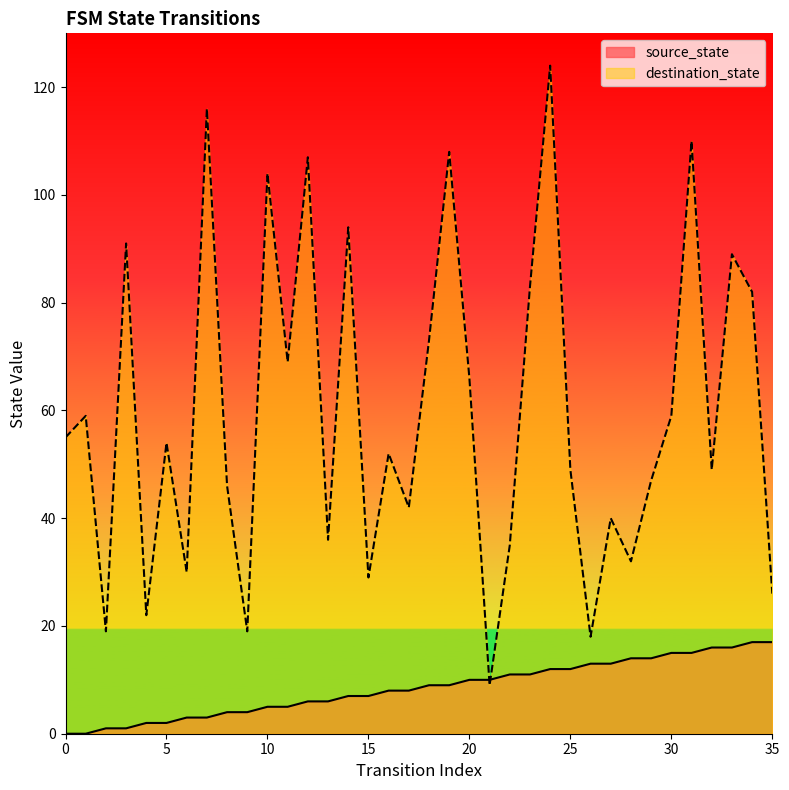

Is it true that source_state equals 1 at 3?

False